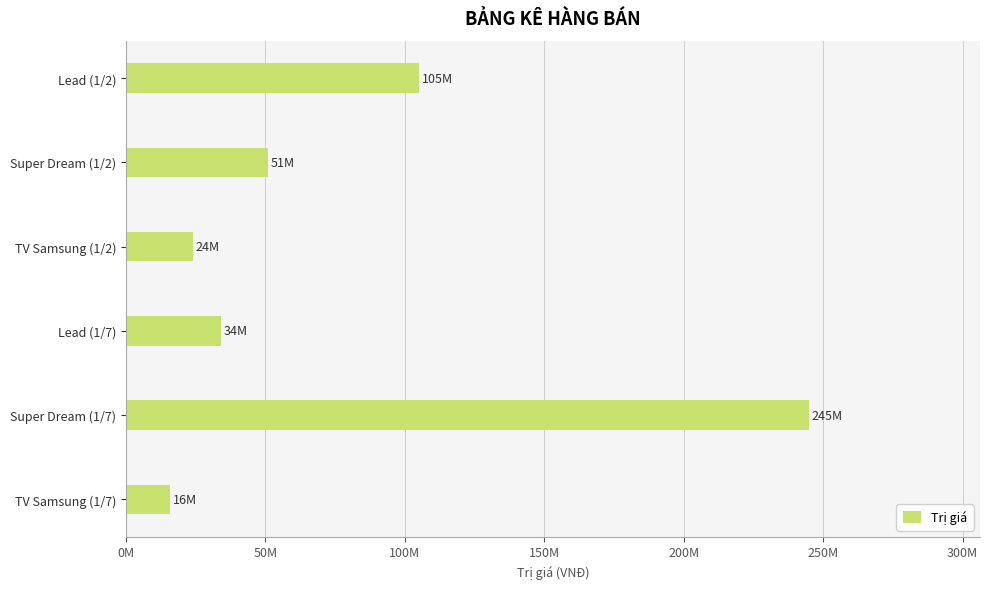

Does the chart contain any negative values?

No